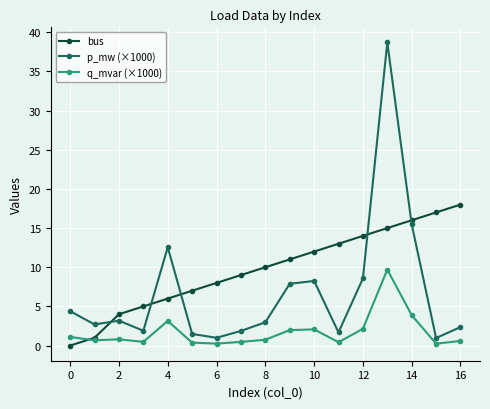

True or false: p_mw (×1000) has more than 1 interior local peaks.

True